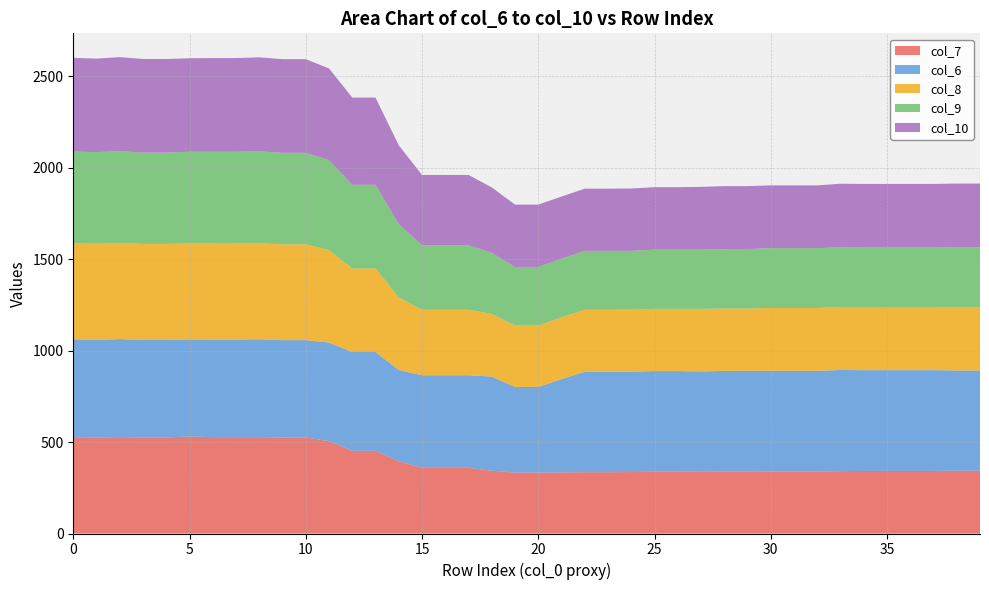

Reading left to right, list all the values displayed in this chart.

col_7: 0=527	1=525	2=527	3=525	4=525	5=530	6=527	7=527	8=527	9=525	10=525	11=505	12=452	13=452	14=395	15=359	16=359	17=359	18=343	19=333	20=333	21=334	22=335	23=335	24=336	25=338	26=338	27=337	28=340	29=340	30=339	31=339	32=339	33=341	34=342	35=342	36=342	37=342	38=343	39=343
col_6: 0=535	1=533	2=536	3=533	4=533	5=531	6=533	7=533	8=535	9=532	10=532	11=539	12=540	13=540	14=499	15=506	16=506	17=506	18=515	19=468	20=468	21=510	22=549	23=549	24=548	25=550	26=550	27=549	28=549	29=549	30=550	31=550	32=550	33=553	34=551	35=551	36=551	37=551	38=548	39=548
col_8: 0=524	1=526	2=525	3=525	4=525	5=525	6=525	7=525	8=525	9=524	10=524	11=505	12=457	13=457	14=397	15=358	16=358	17=358	18=343	19=336	20=336	21=338	22=339	23=339	24=340	25=340	26=340	27=342	28=341	29=341	30=344	31=344	32=344	33=344	34=345	35=345	36=345	37=345	38=346	39=346
col_9: 0=502	1=501	2=502	3=499	4=499	5=501	6=502	7=502	8=502	9=500	10=500	11=492	12=457	13=457	14=400	15=353	16=353	17=353	18=333	19=320	20=320	21=320	22=322	23=322	24=321	25=324	26=324	27=324	28=325	29=325	30=327	31=327	32=327	33=327	34=325	35=325	36=325	37=325	38=328	39=328
col_10: 0=512	1=511	2=514	3=512	4=512	5=511	6=512	7=512	8=514	9=512	10=512	11=501	12=477	13=477	14=431	15=384	16=384	17=384	18=358	19=341	20=341	21=340	22=340	23=340	24=341	25=341	26=341	27=343	28=344	29=344	30=343	31=343	32=343	33=347	34=348	35=348	36=348	37=348	38=348	39=348